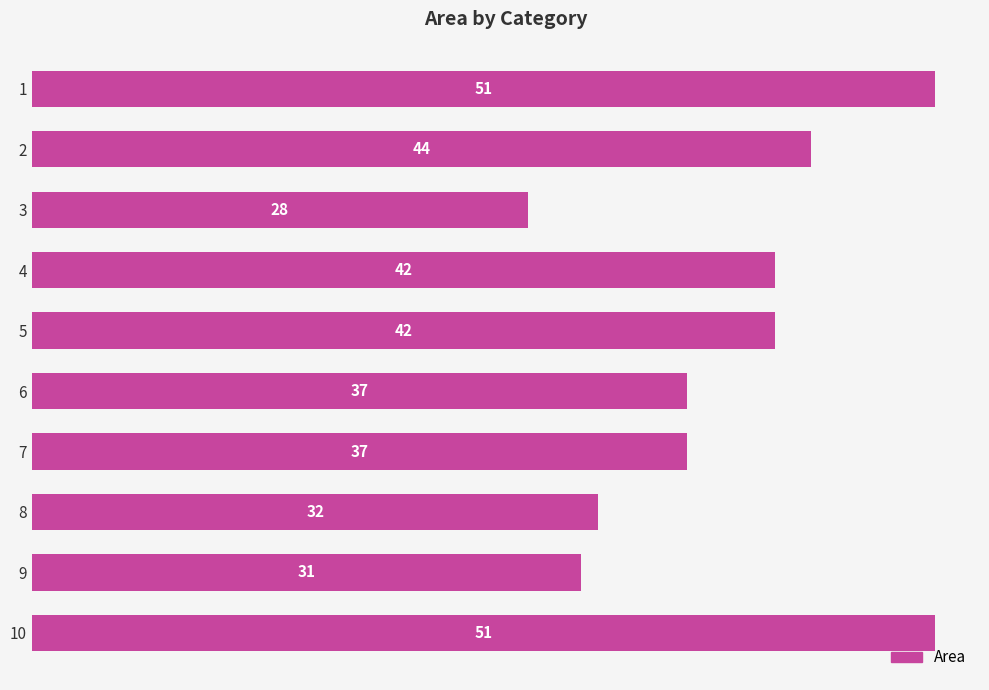

What is the value of the 10th bar from the top?

51